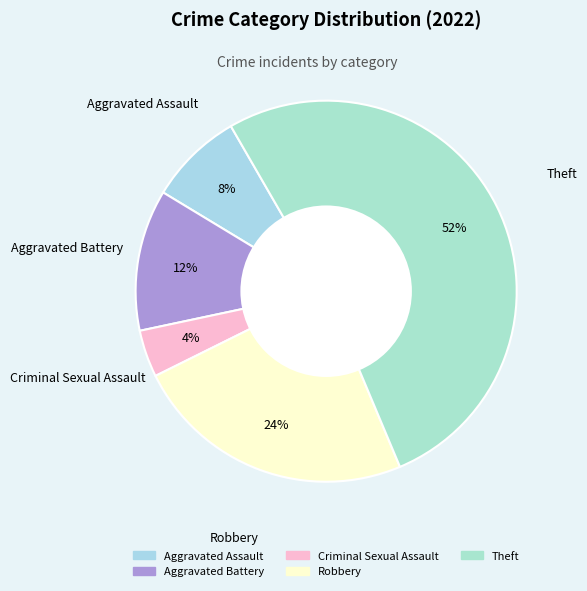

To the nearest percent, what portion does Criminal Sexual Assault represent?

4%